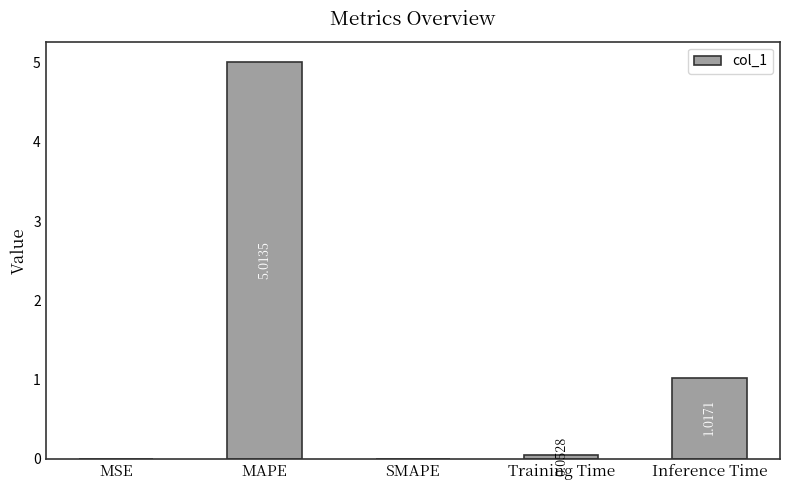

What is the greatest value displayed?

5.0